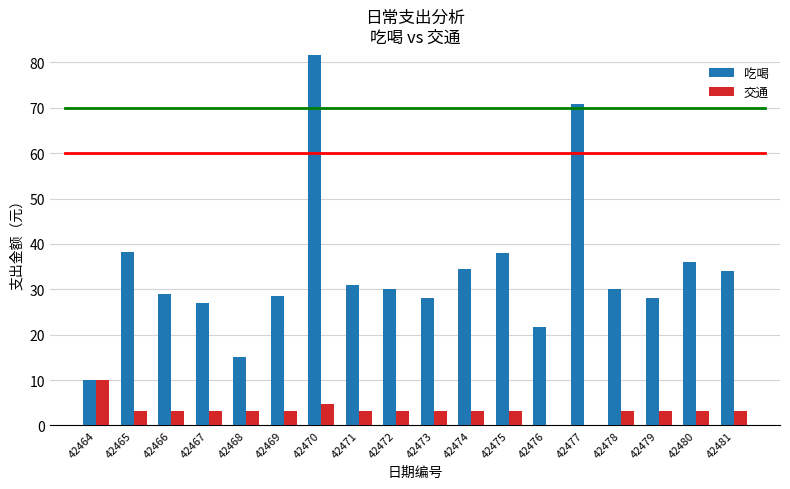

What is the value of the 交通 bar at the 7th from the left?

4.8